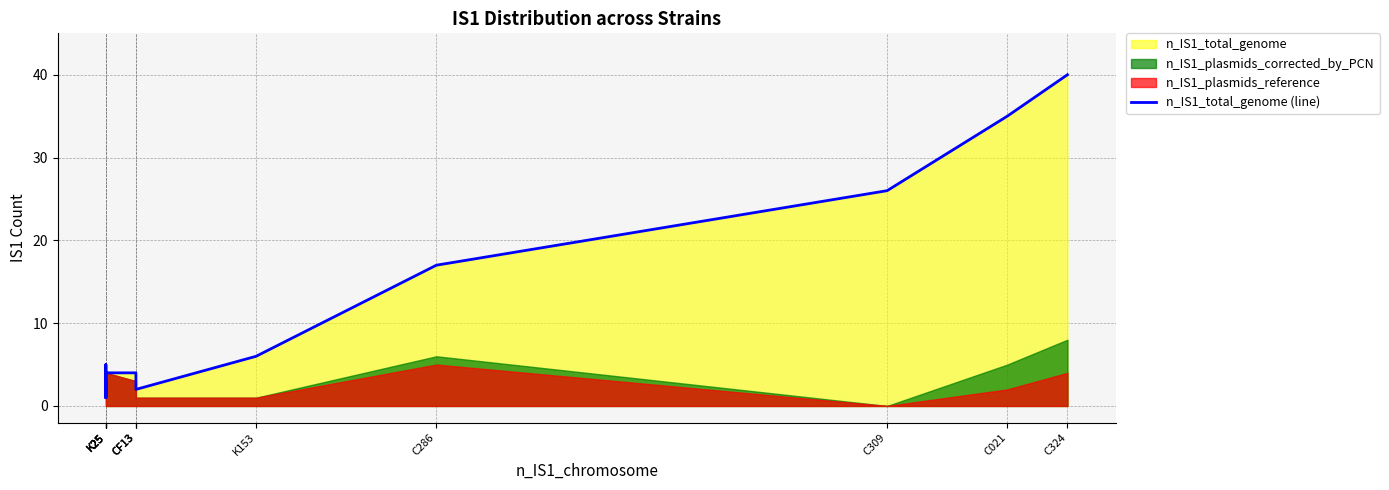

List the labels in order of value, smallest first.

K25, K25, CF13, K25, CF13, K25, CF13, K25, K153, C286, C309, C021, C324